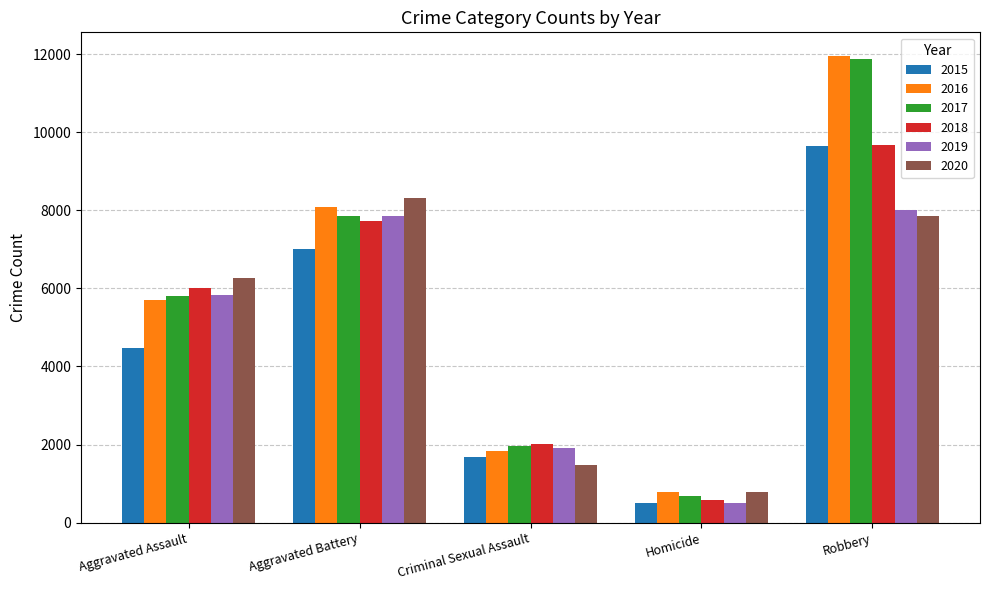

Is the value of 2016 at Criminal Sexual Assault greater than the value of 2020 at Criminal Sexual Assault?

Yes